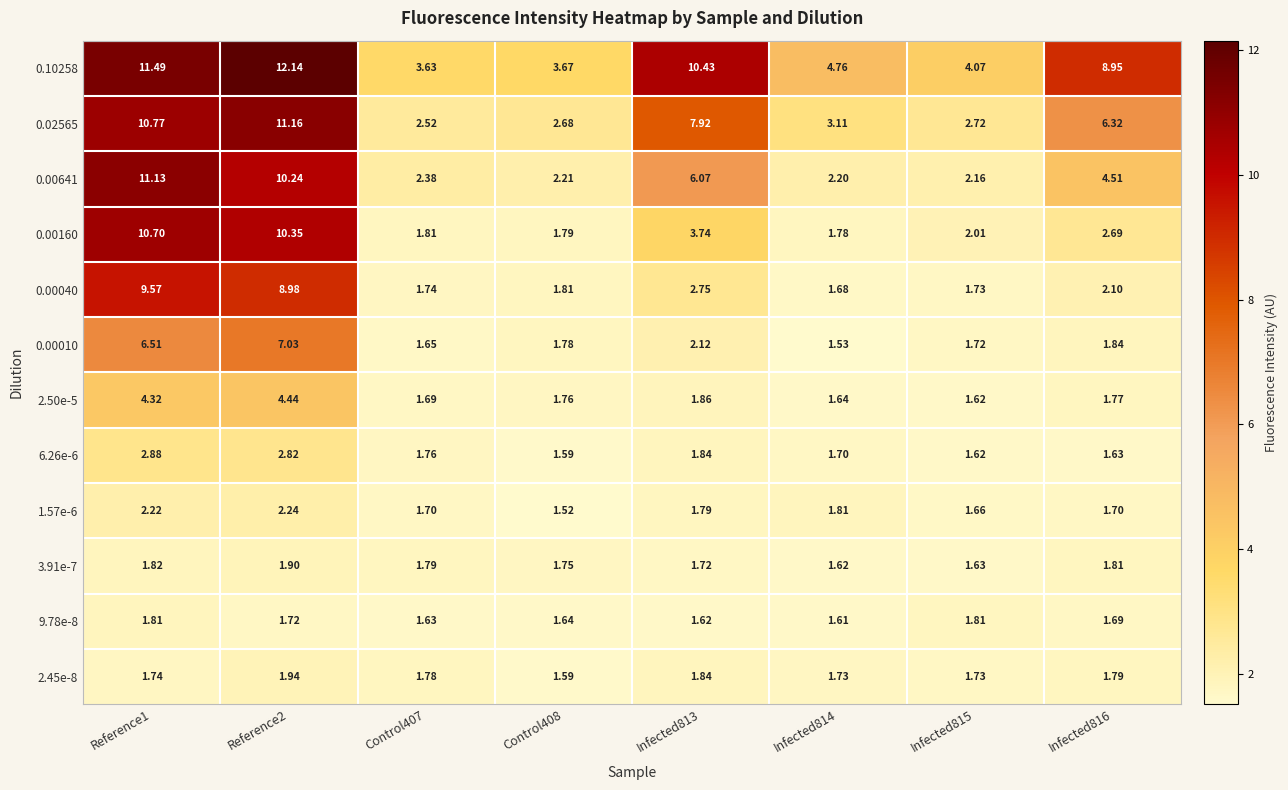

Is the value of 3.91e-7 at Reference2 greater than the value of 0.00160 at Infected813?

No